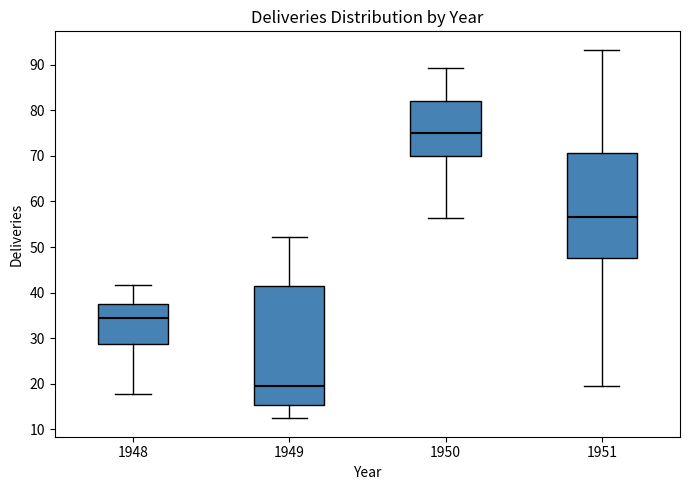

Reading left to right, transcribe this box plot: for each box, give where its median line is, the range the box spans, and where its two whiskers end, as read against the y-axis. The values are not printed on the chart, so give them approximately, as read against the axis.

1948: median 35, box 29 to 37, whiskers 18 to 42
1949: median 20, box 15 to 41, whiskers 12 to 52
1950: median 75, box 70 to 82, whiskers 56 to 89
1951: median 57, box 48 to 71, whiskers 19 to 93